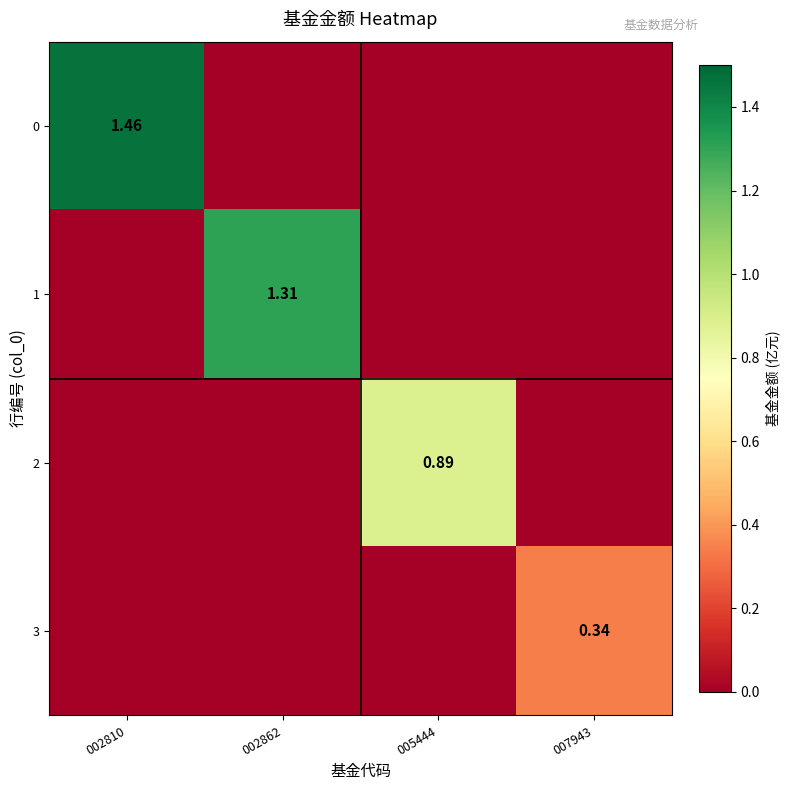

What is the difference between the 1 values at 002862 and 007943?

1.3